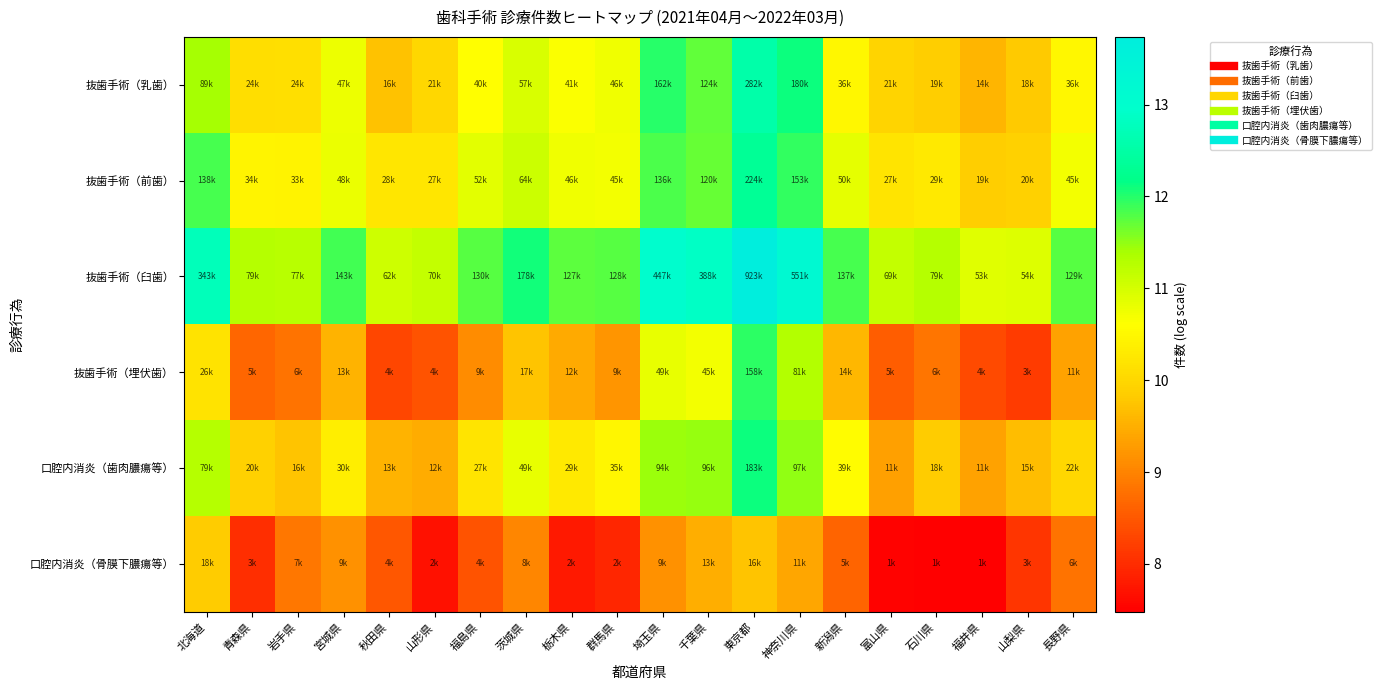

At which category is the sum across all series the highest?

東京都